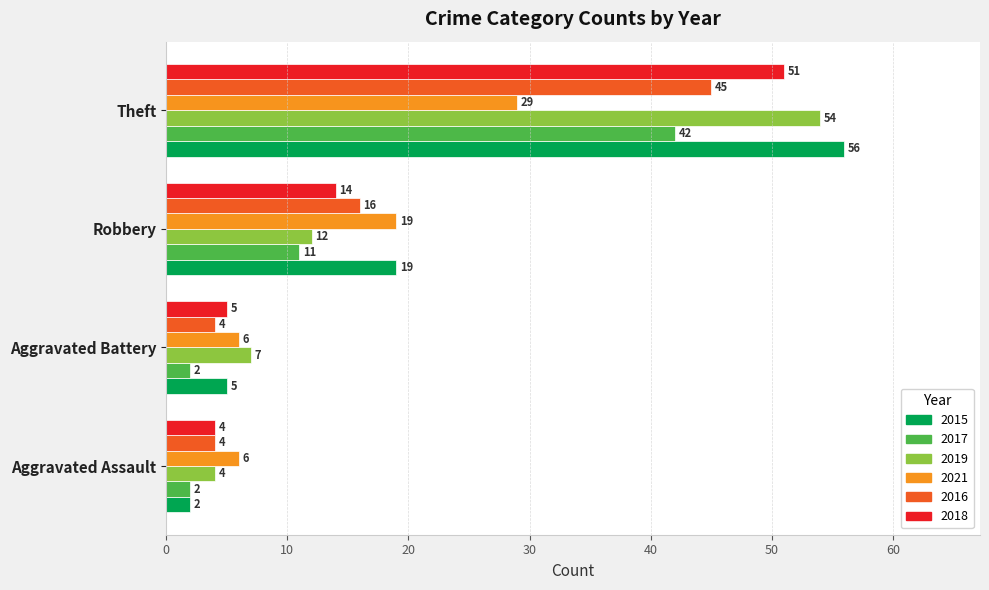

Between Aggravated Battery and Robbery, which series saw the biggest shift?

2015